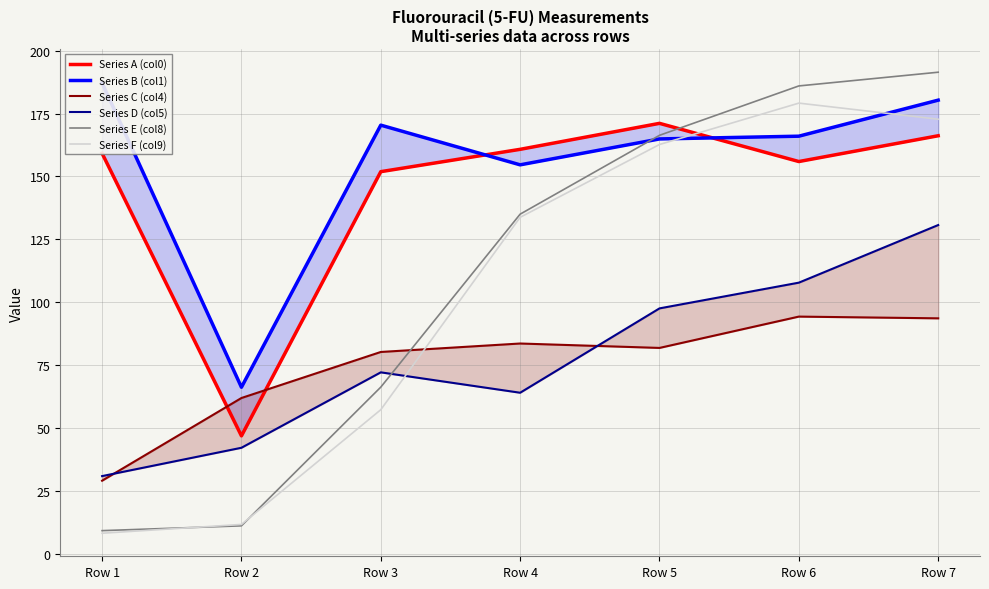

What are all the series names shown in the legend?

Series A (col0), Series B (col1), Series C (col4), Series D (col5), Series E (col8), Series F (col9)